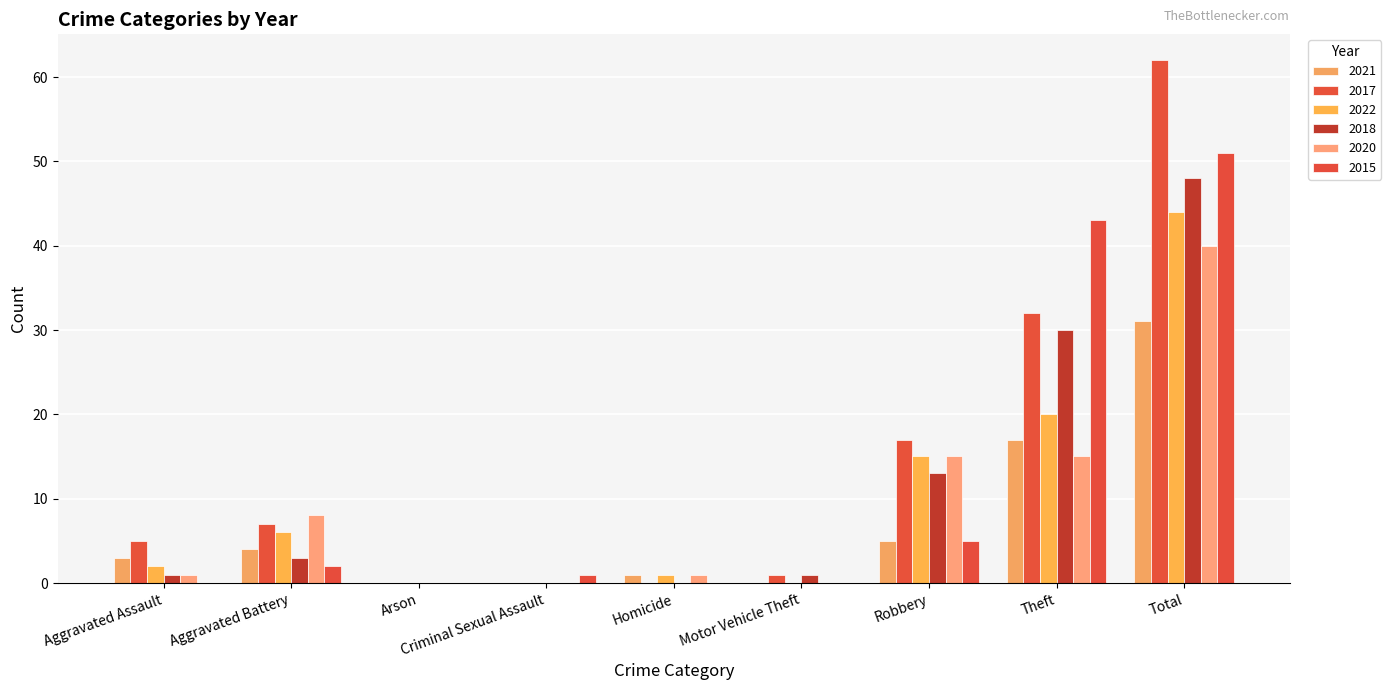

Reading left to right, list all the values displayed in this chart.

2021: Aggravated Assault=3	Aggravated Battery=4	Arson=0	Criminal Sexual Assault=0	Homicide=1	Motor Vehicle Theft=0	Robbery=5	Theft=17	Total=31
2017: Aggravated Assault=5	Aggravated Battery=7	Arson=0	Criminal Sexual Assault=0	Homicide=0	Motor Vehicle Theft=1	Robbery=17	Theft=32	Total=62
2022: Aggravated Assault=2	Aggravated Battery=6	Arson=0	Criminal Sexual Assault=0	Homicide=1	Motor Vehicle Theft=0	Robbery=15	Theft=20	Total=44
2018: Aggravated Assault=1	Aggravated Battery=3	Arson=0	Criminal Sexual Assault=0	Homicide=0	Motor Vehicle Theft=1	Robbery=13	Theft=30	Total=48
2020: Aggravated Assault=1	Aggravated Battery=8	Arson=0	Criminal Sexual Assault=0	Homicide=1	Motor Vehicle Theft=0	Robbery=15	Theft=15	Total=40
2015: Aggravated Assault=0	Aggravated Battery=2	Arson=0	Criminal Sexual Assault=1	Homicide=0	Motor Vehicle Theft=0	Robbery=5	Theft=43	Total=51